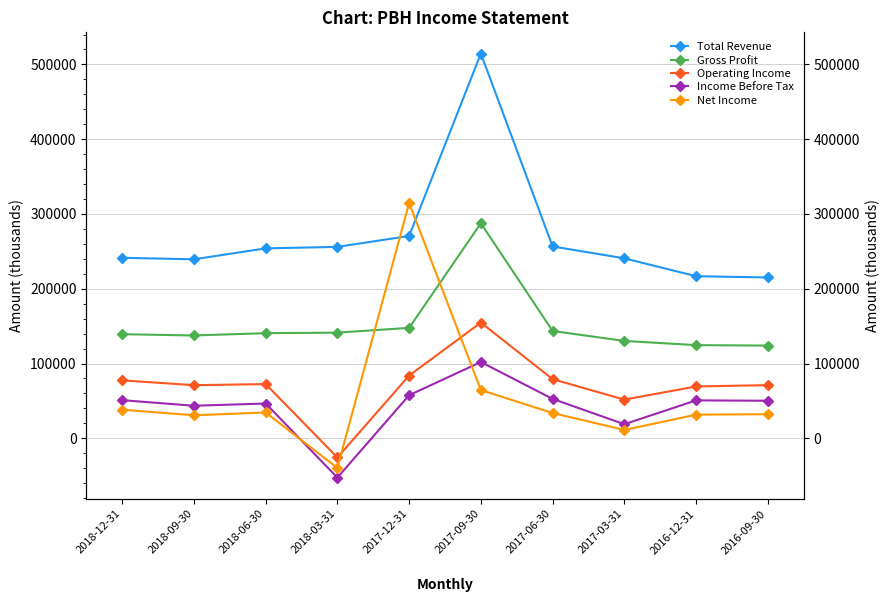

Reading left to right, transcribe all the data shown in this chart.

Total Revenue: 2018-12-31=241400	2018-09-30=239400	2018-06-30=254000	2018-03-31=256000	2017-12-31=270600	2017-09-30=514600	2017-06-30=256600	2017-03-31=240700	2016-12-31=216800	2016-09-30=215100
Gross Profit: 2018-12-31=139200	2018-09-30=137500	2018-06-30=140600	2018-03-31=141300	2017-12-31=147700	2017-09-30=287600	2017-06-30=143500	2017-03-31=130200	2016-12-31=124600	2016-09-30=124000
Operating Income: 2018-12-31=77500	2018-09-30=71000	2018-06-30=72500	2018-03-31=-25700	2017-12-31=83900	2017-09-30=154700	2017-06-30=79100	2017-03-31=51700	2016-12-31=69300	2016-09-30=71100
Income Before Tax: 2018-12-31=51000	2018-09-30=43500	2018-06-30=46500	2018-03-31=-52600	2017-12-31=57600	2017-09-30=102000	2017-06-30=52700	2017-03-31=18800	2016-12-31=50700	2016-09-30=50200
Net Income: 2018-12-31=38200	2018-09-30=30800	2018-06-30=34500	2018-03-31=-39700	2017-12-31=314800	2017-09-30=64500	2017-06-30=33800	2017-03-31=11100	2016-12-31=31600	2016-09-30=32200